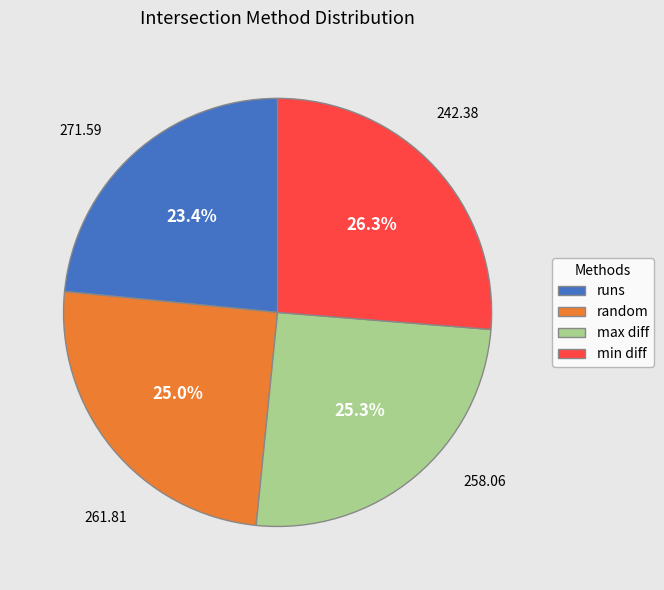

To the nearest percent, what is the combined percentage of min diff and runs?

50%